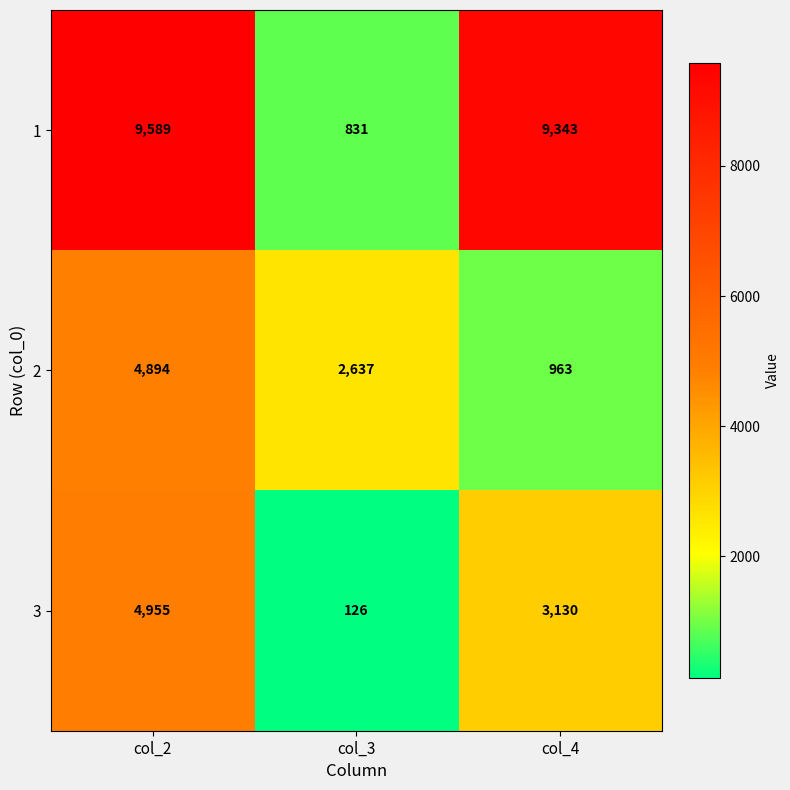

What is the greatest value displayed?

9589